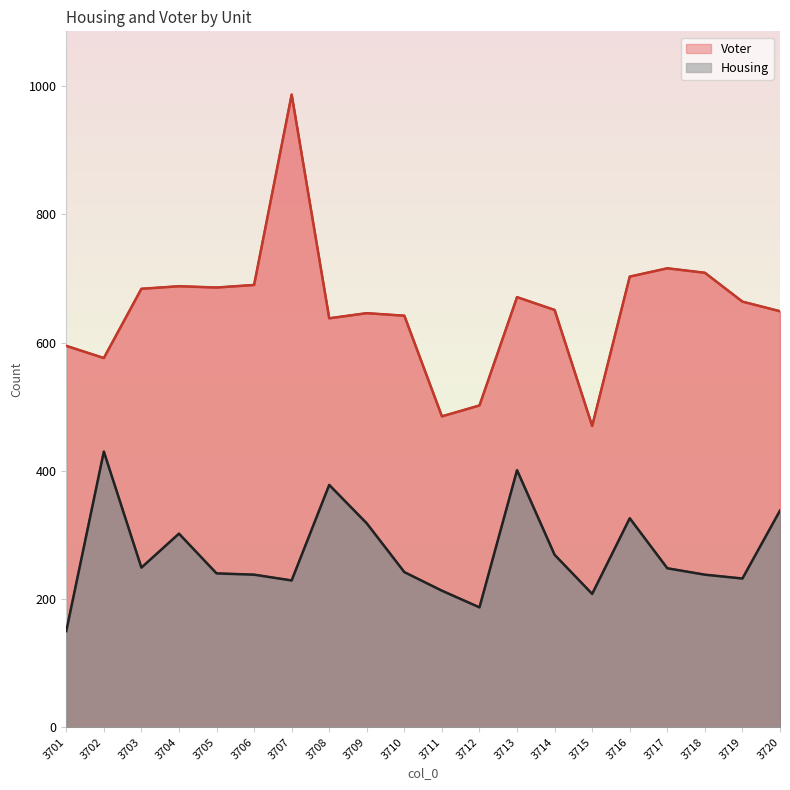

What is the greatest value displayed?

987